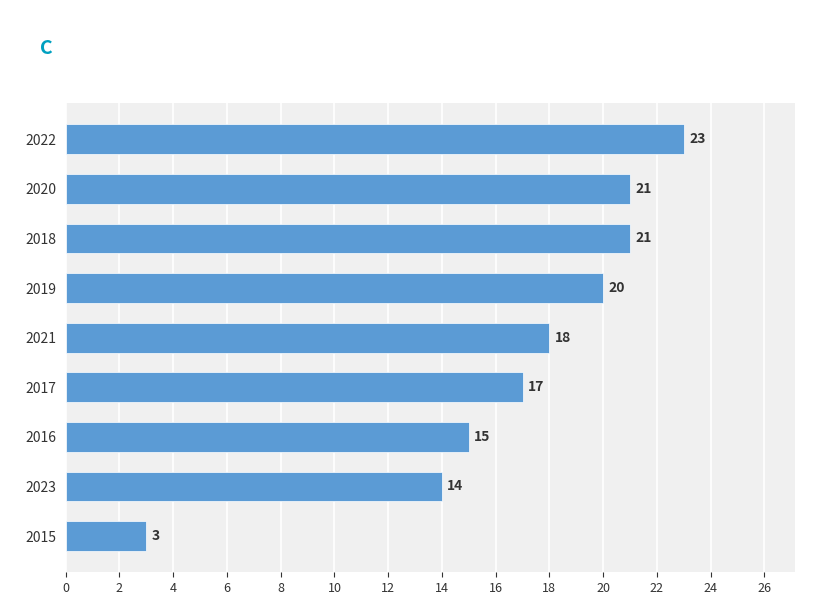

At which label is the value closest to 13?

2023